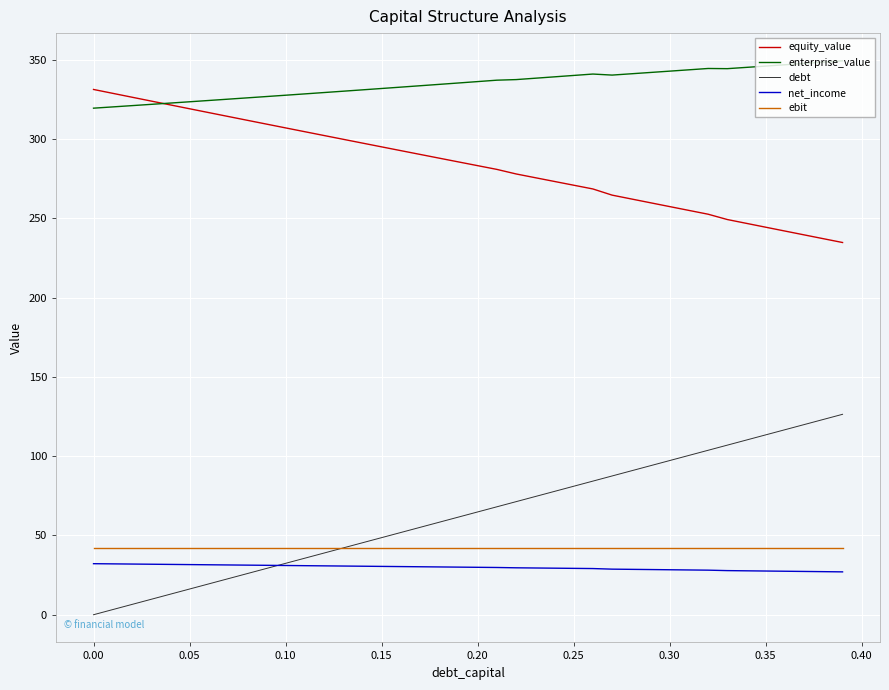

Rank the series by their maximum value, from lowest to highest.

net_income, ebit, debt, equity_value, enterprise_value